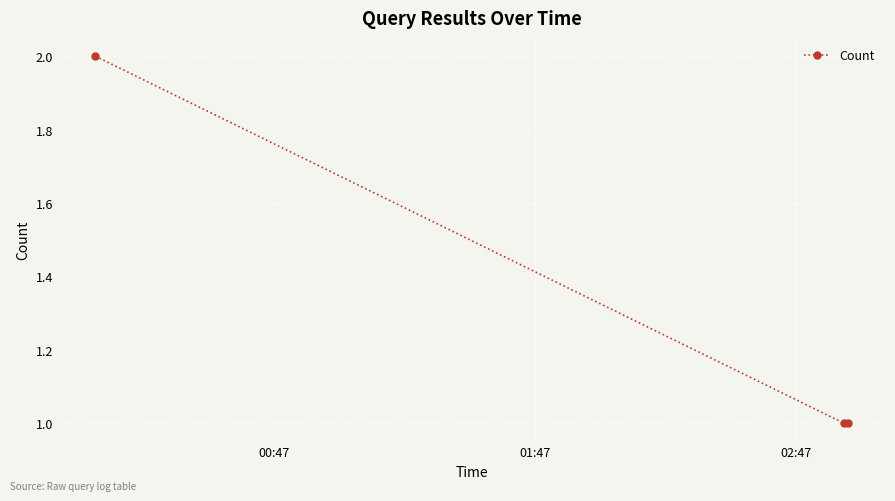

What is the difference between the maximum and minimum values?

1